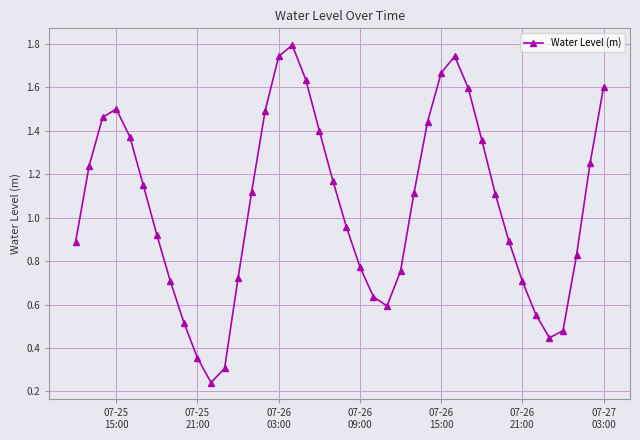

What is the maximum value shown in the chart?

1.8